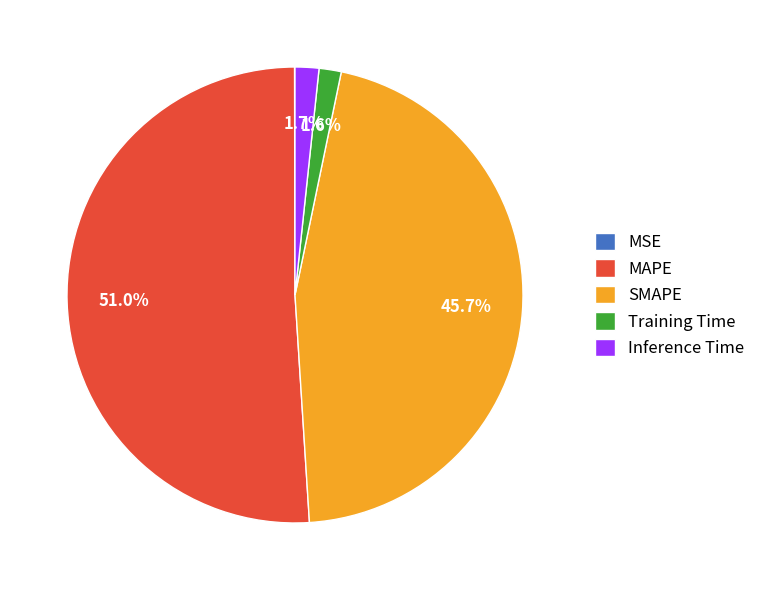

To the nearest percent, what is the combined percentage of SMAPE and Training Time?

47%